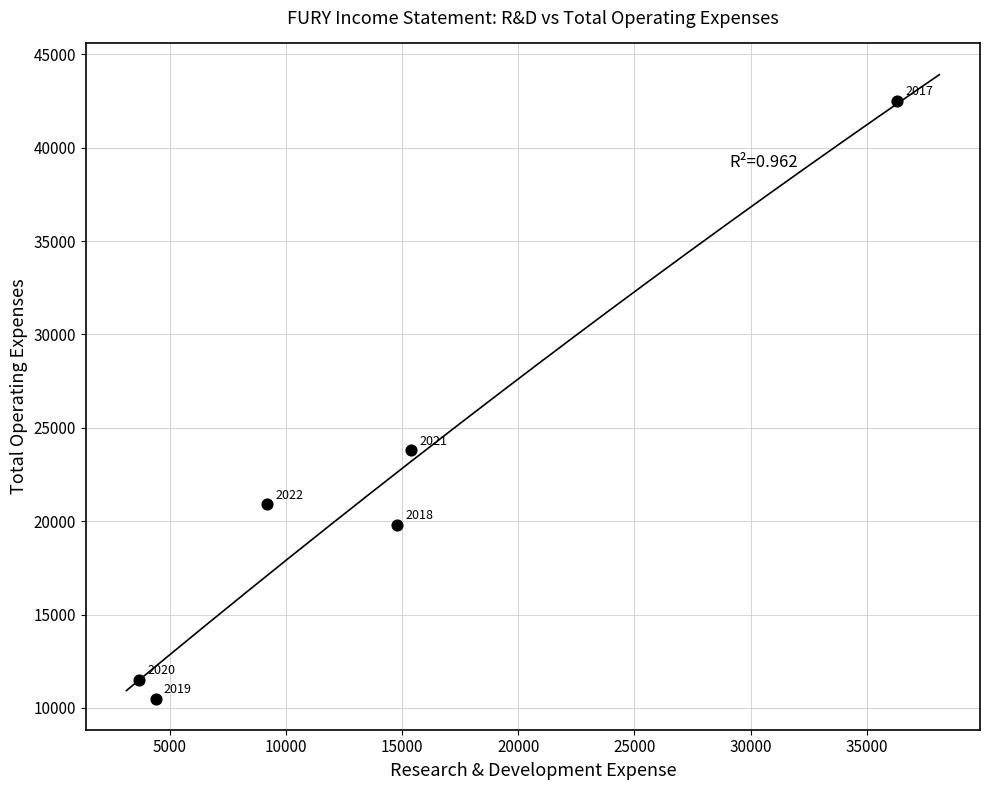

What is the range of Y values (max minus min)?

32000